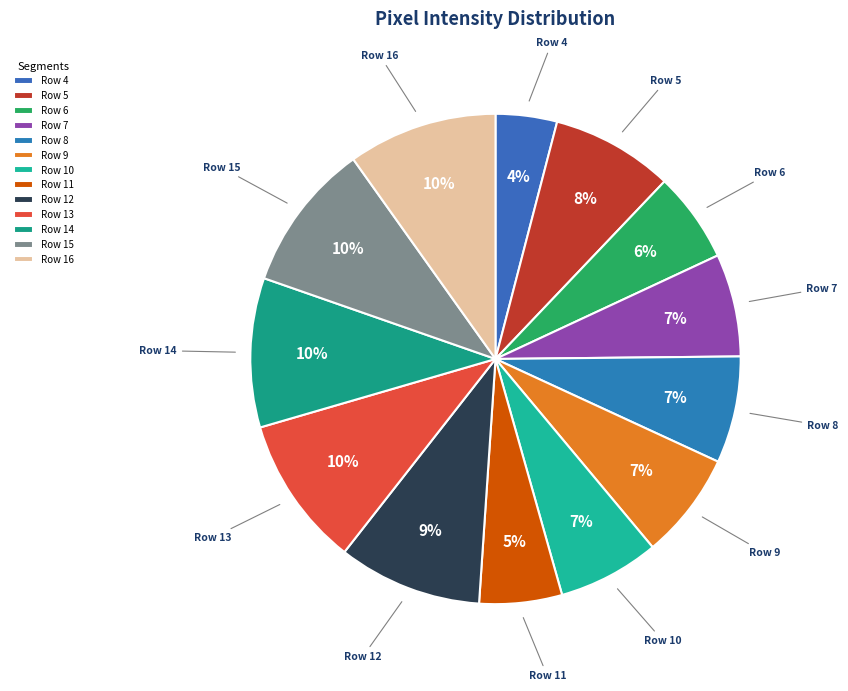

Approximately how many times larger is the value at Row 15 compared to Row 8?

1.4